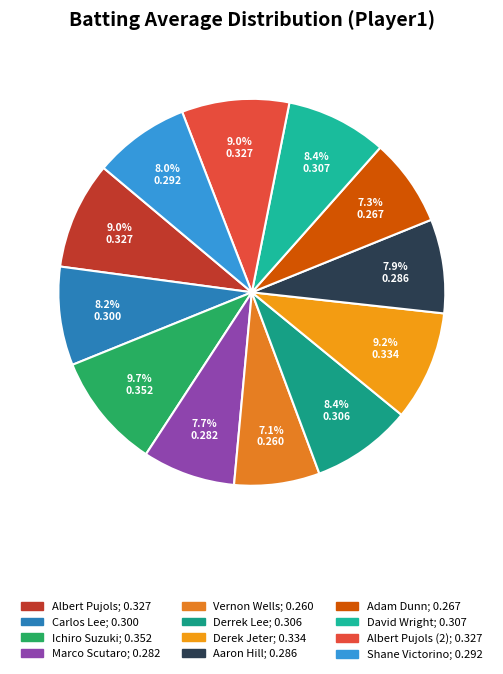

How many slices are in this pie chart?

12